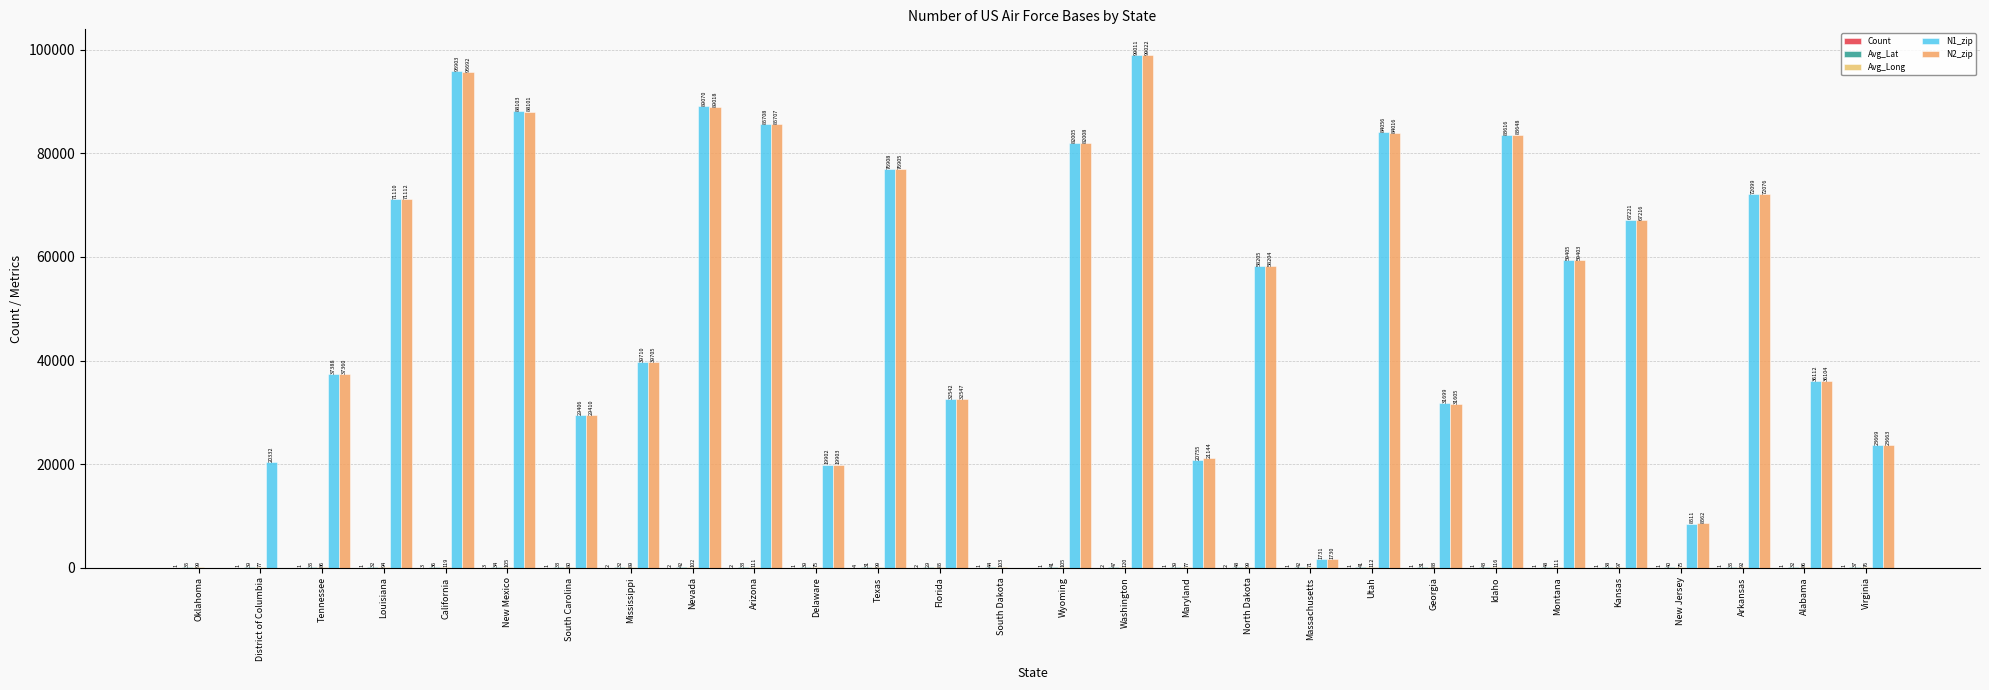

Rank the series at Kansas from lowest to highest value.

Count, Avg_Lat, Avg_Long, N2_zip, N1_zip